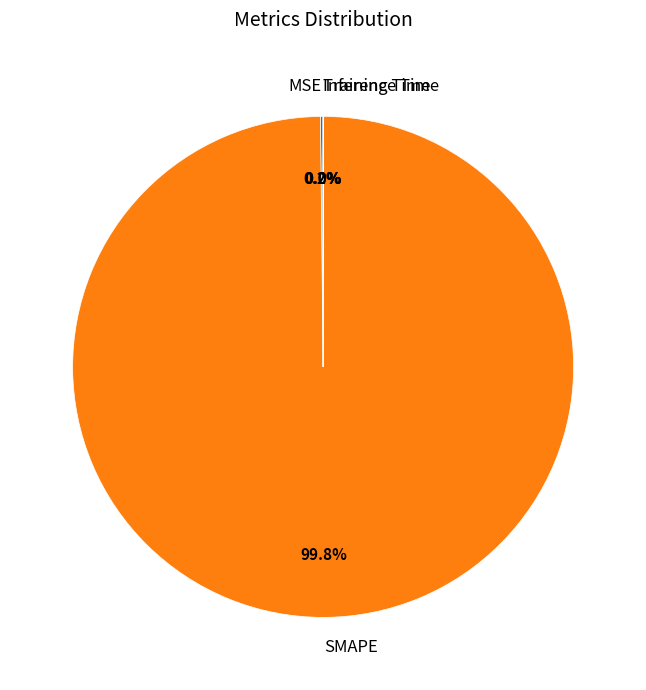

Is there any slice that represents more than half of the pie?

Yes